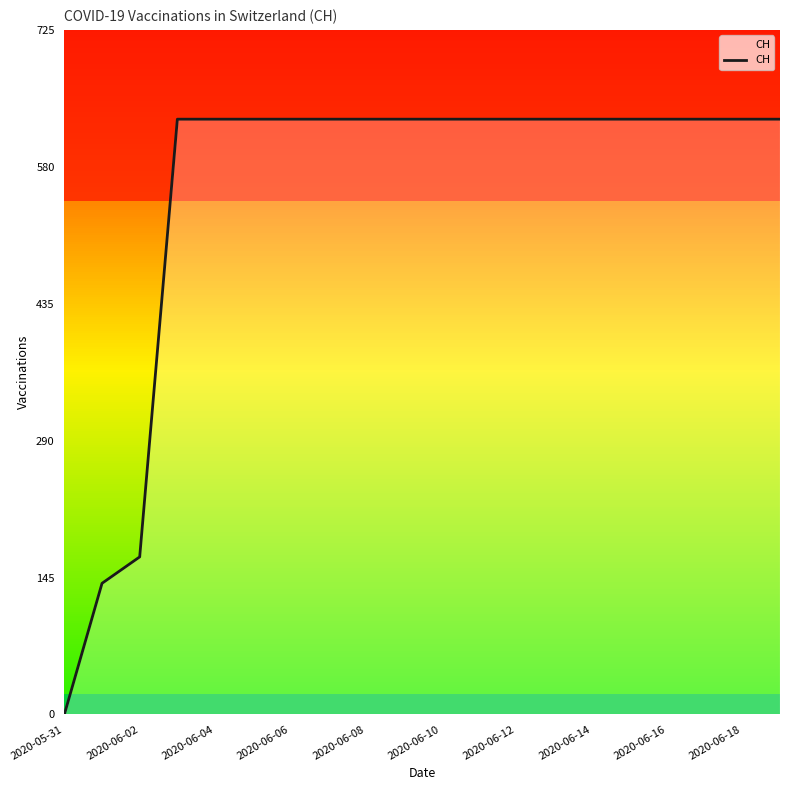

How many positive values are there?

19